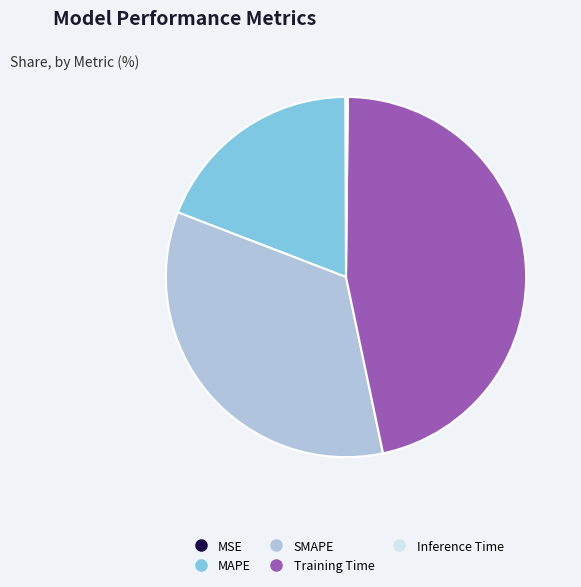

Which slice is the largest?

Training Time